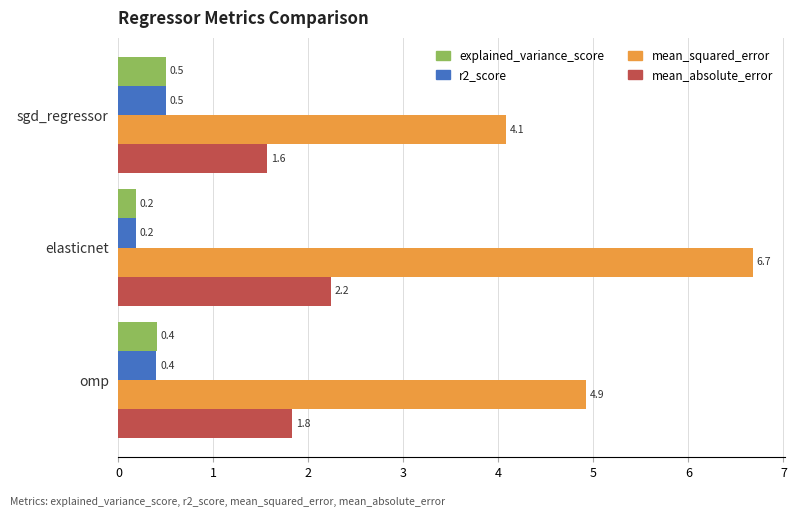

At which category is the sum across all series the highest?

elasticnet